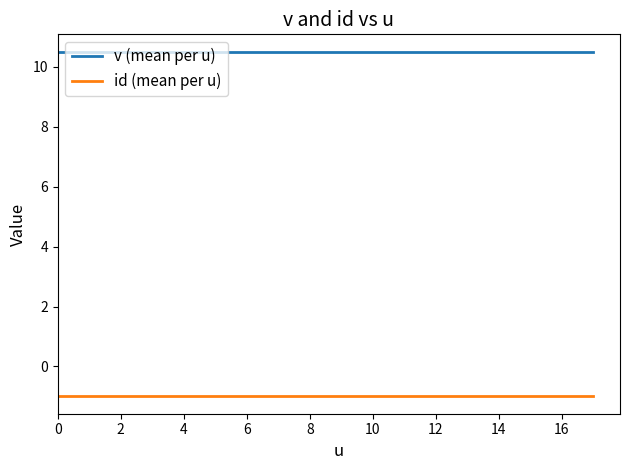

Reading left to right, list all the values displayed in this chart.

v (mean per u): 10.5	10.5	10.5	10.5	10.5	10.5	10.5	10.5	10.5	10.5	10.5	10.5	10.5	10.5	10.5	10.5	10.5	10.5
id (mean per u): -1.0	-1.0	-1.0	-1.0	-1.0	-1.0	-1.0	-1.0	-1.0	-1.0	-1.0	-1.0	-1.0	-1.0	-1.0	-1.0	-1.0	-1.0